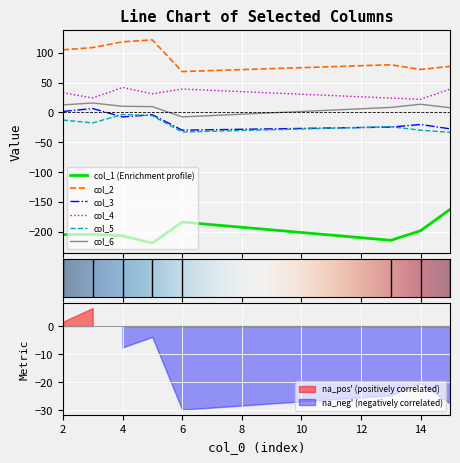

True or false: col_1 (Enrichment profile) and col_5 intersect in this chart.

False